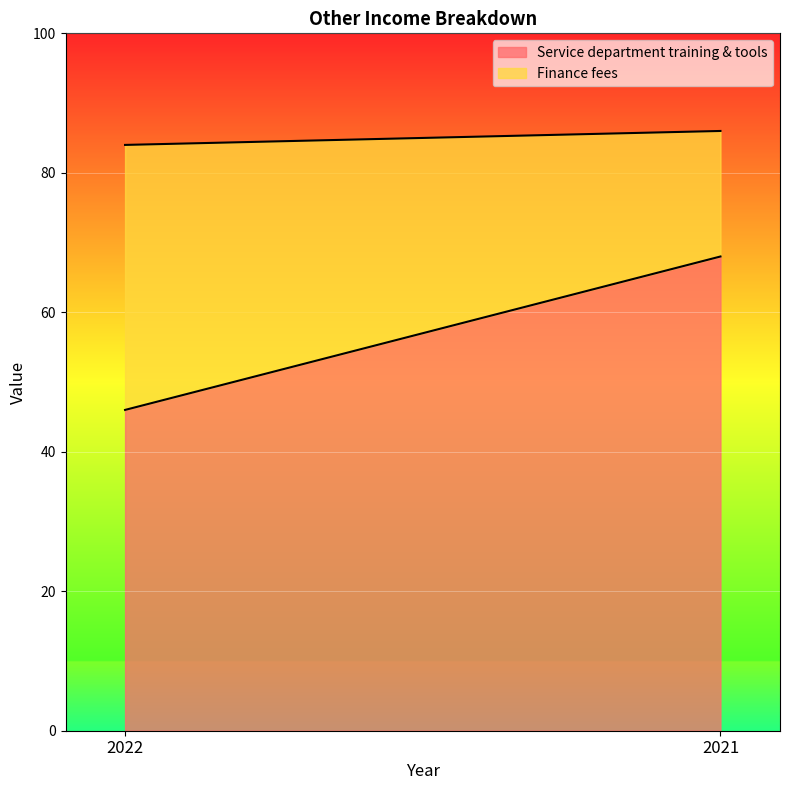

What is the sum of all Service department training & tools values?

114